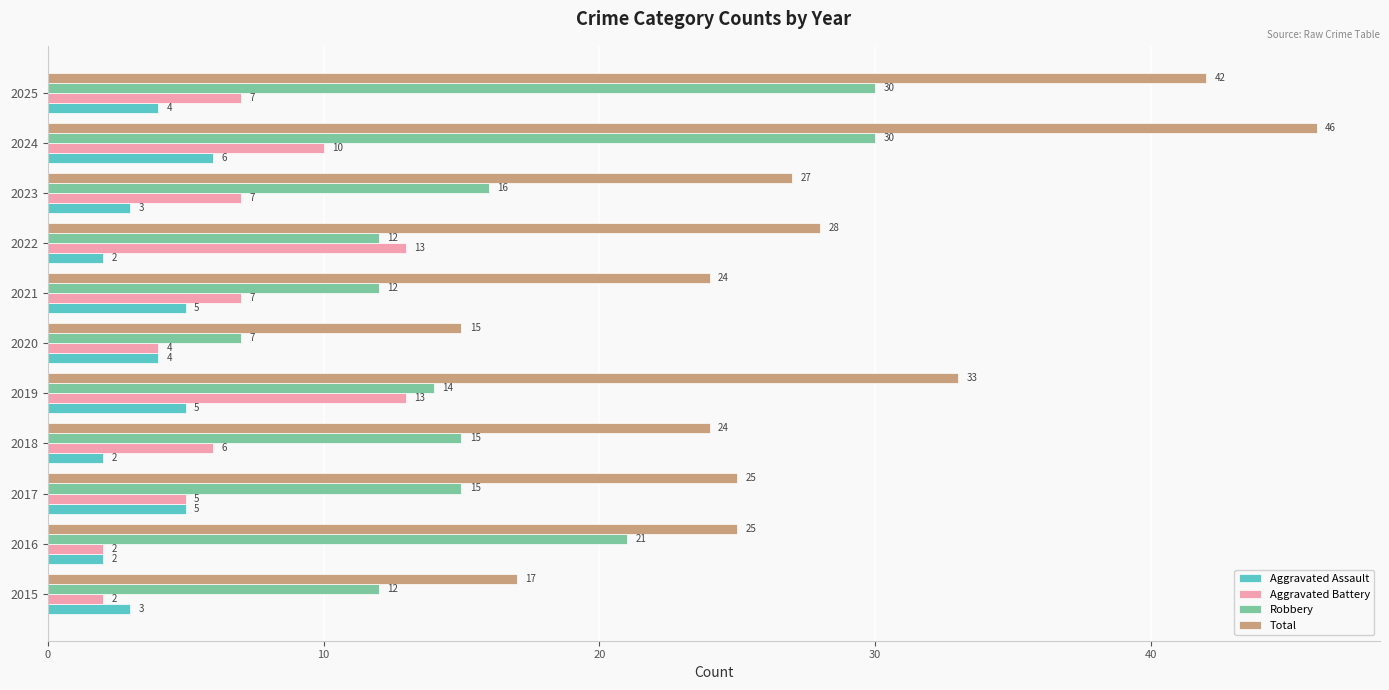

Which series has the widest spread of values?

Total